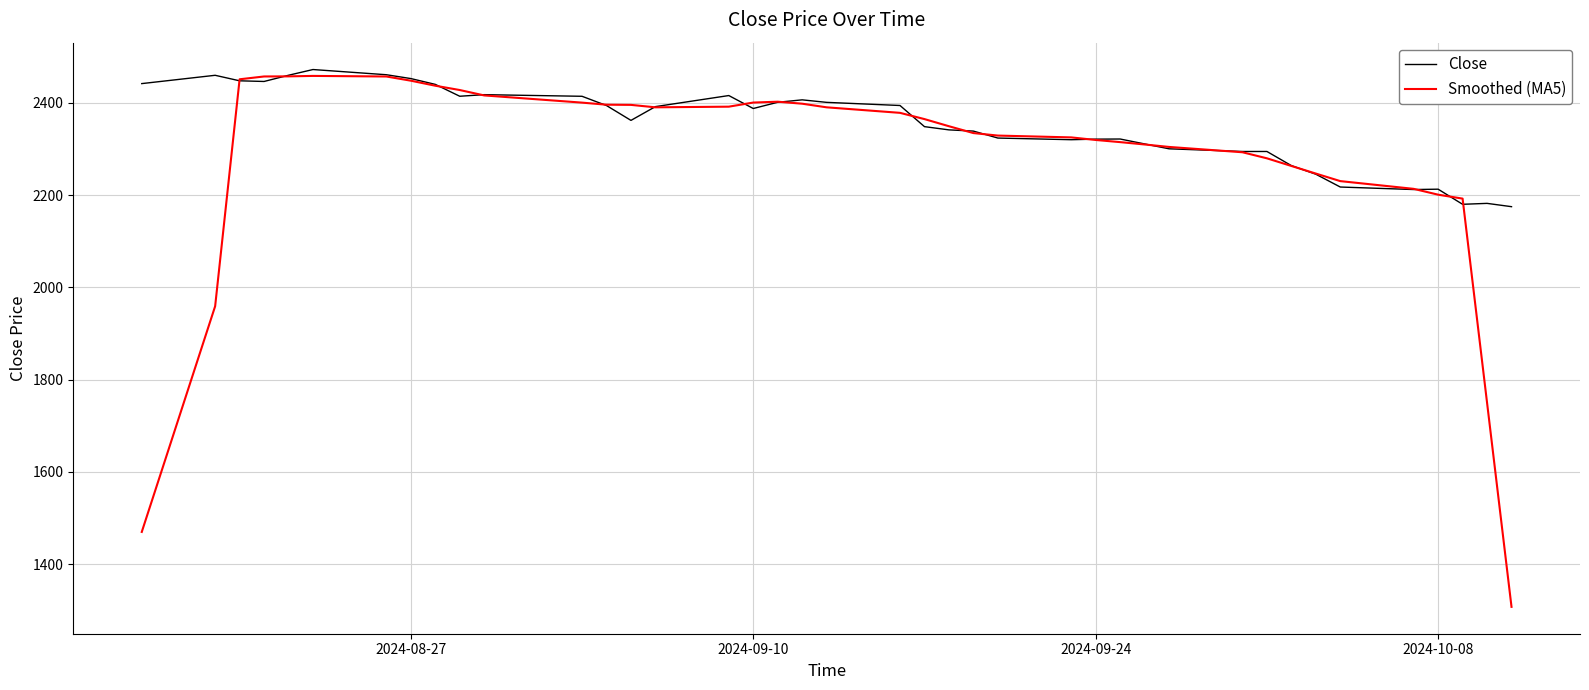

Which series has the largest total across all categories?

Close